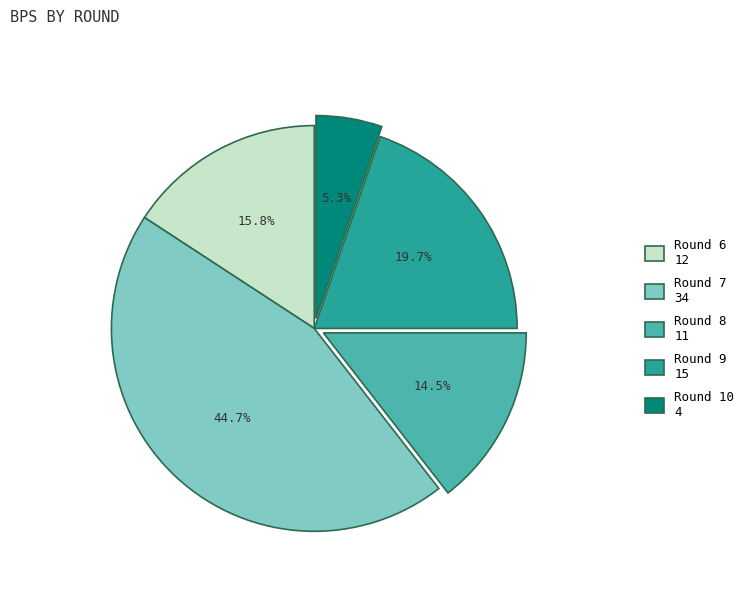

Do Round 7 34 and Round 6 12 together represent more than half of the pie?

Yes